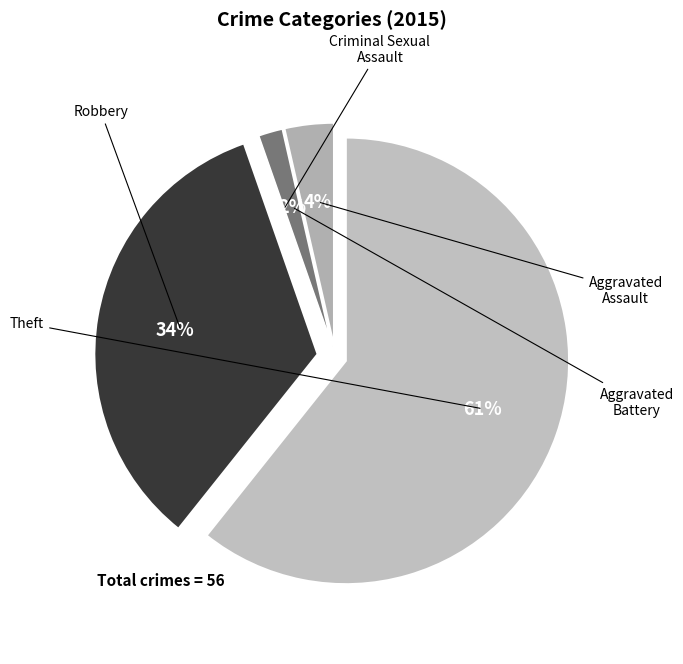

To the nearest percent, what portion does Theft represent?

61%